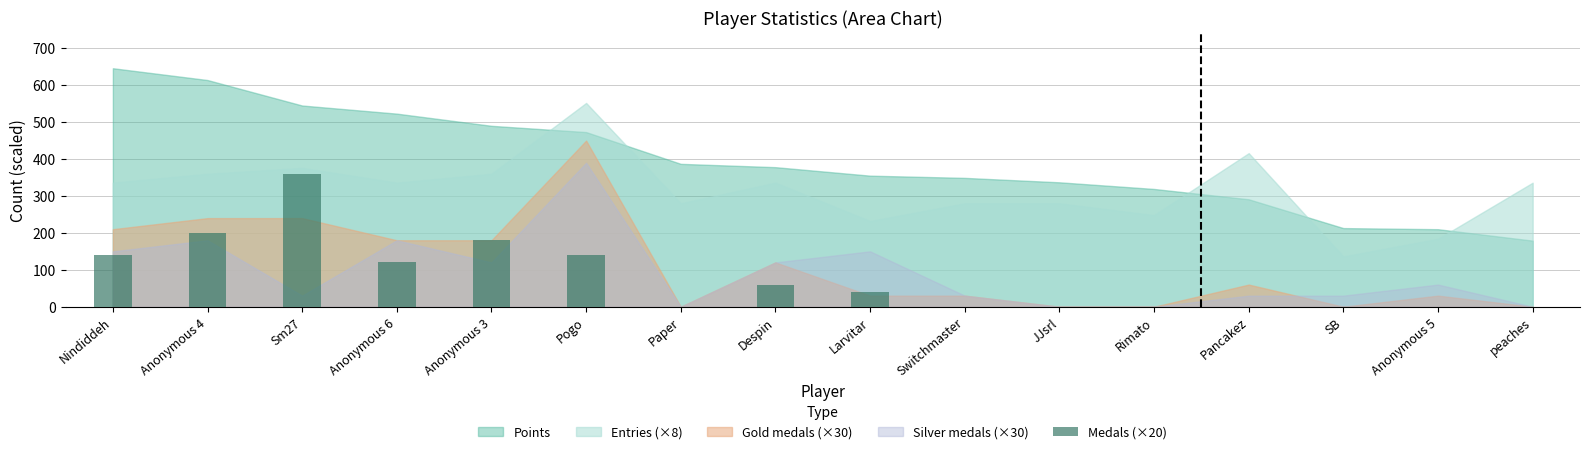

What is the maximum value shown in the chart?

360